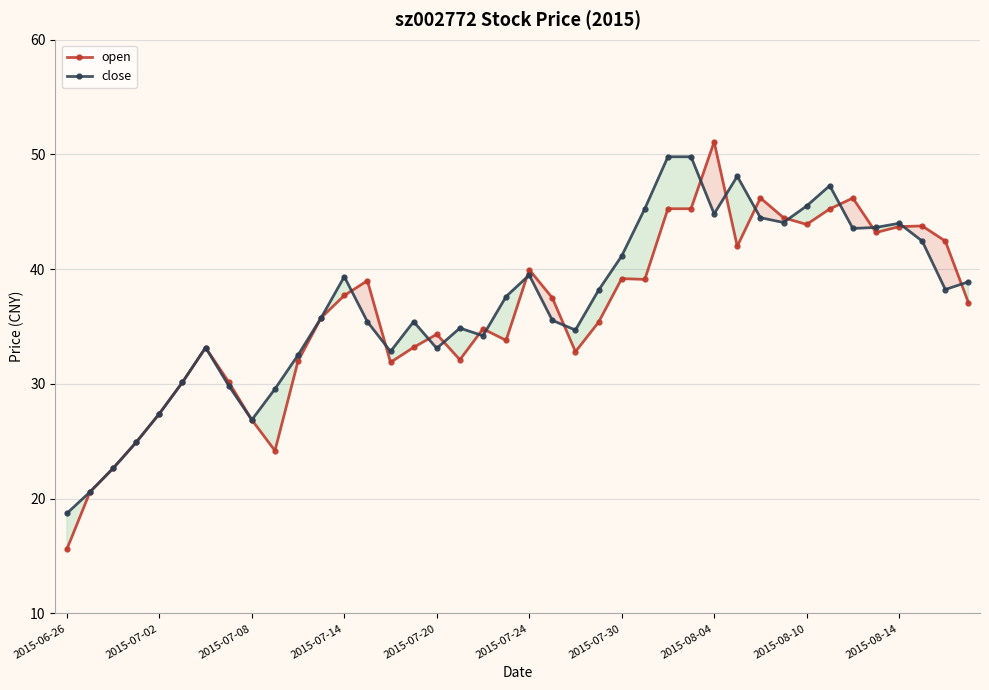

Which series has the largest range (max minus min)?

open